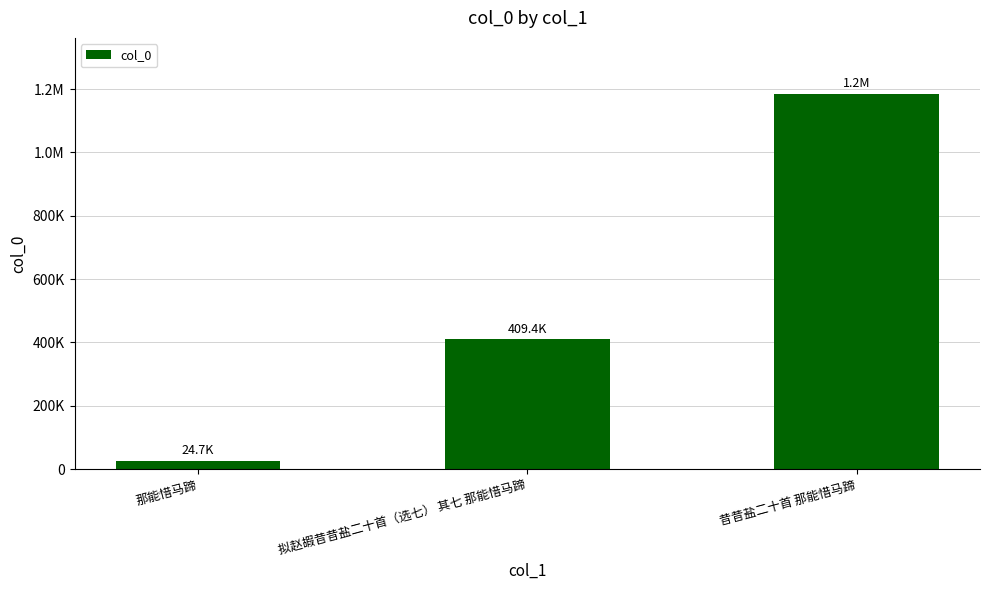

Rank the categories by value from lowest to highest.

那能惜马蹄, 拟赵嘏昔昔盐二十首（选七） 其七 那能惜马蹄, 昔昔盐二十首 那能惜马蹄